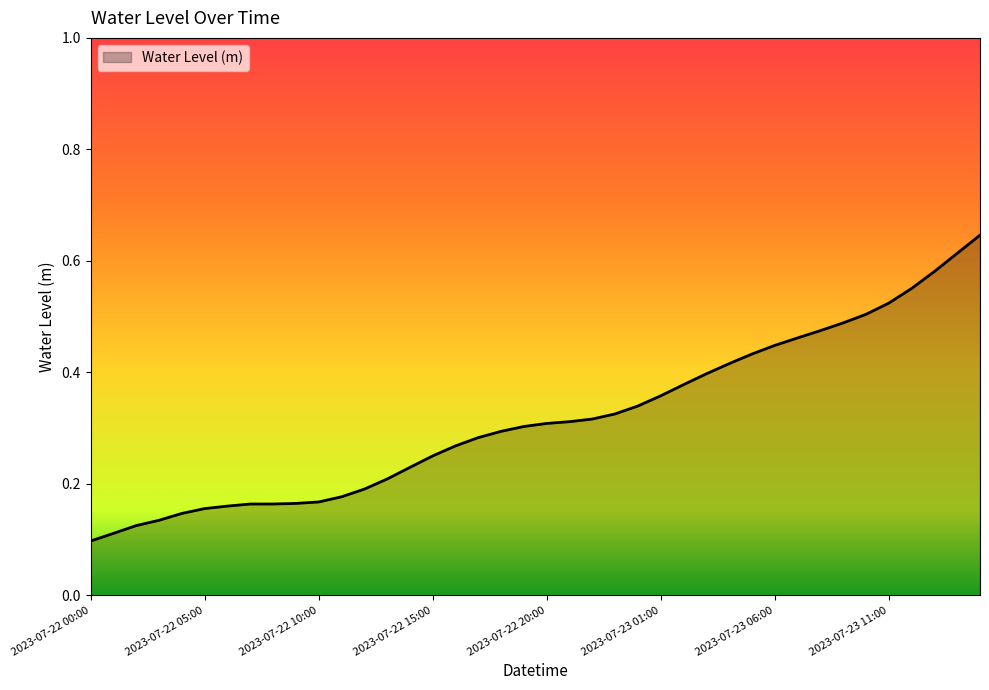

What is the value of the 1st point from the left?

0.1